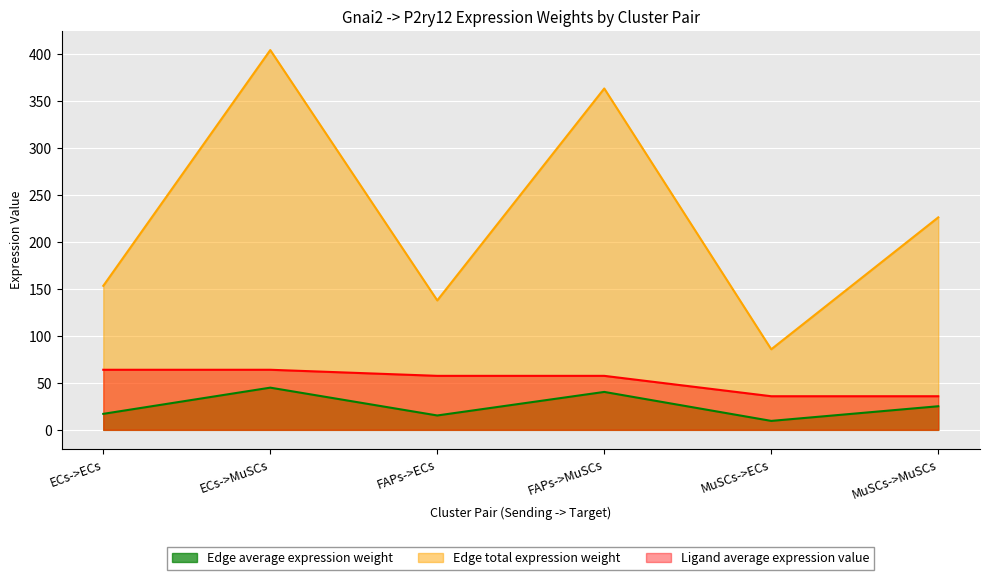

What is the label of the 3rd point from the right?

FAPs->MuSCs